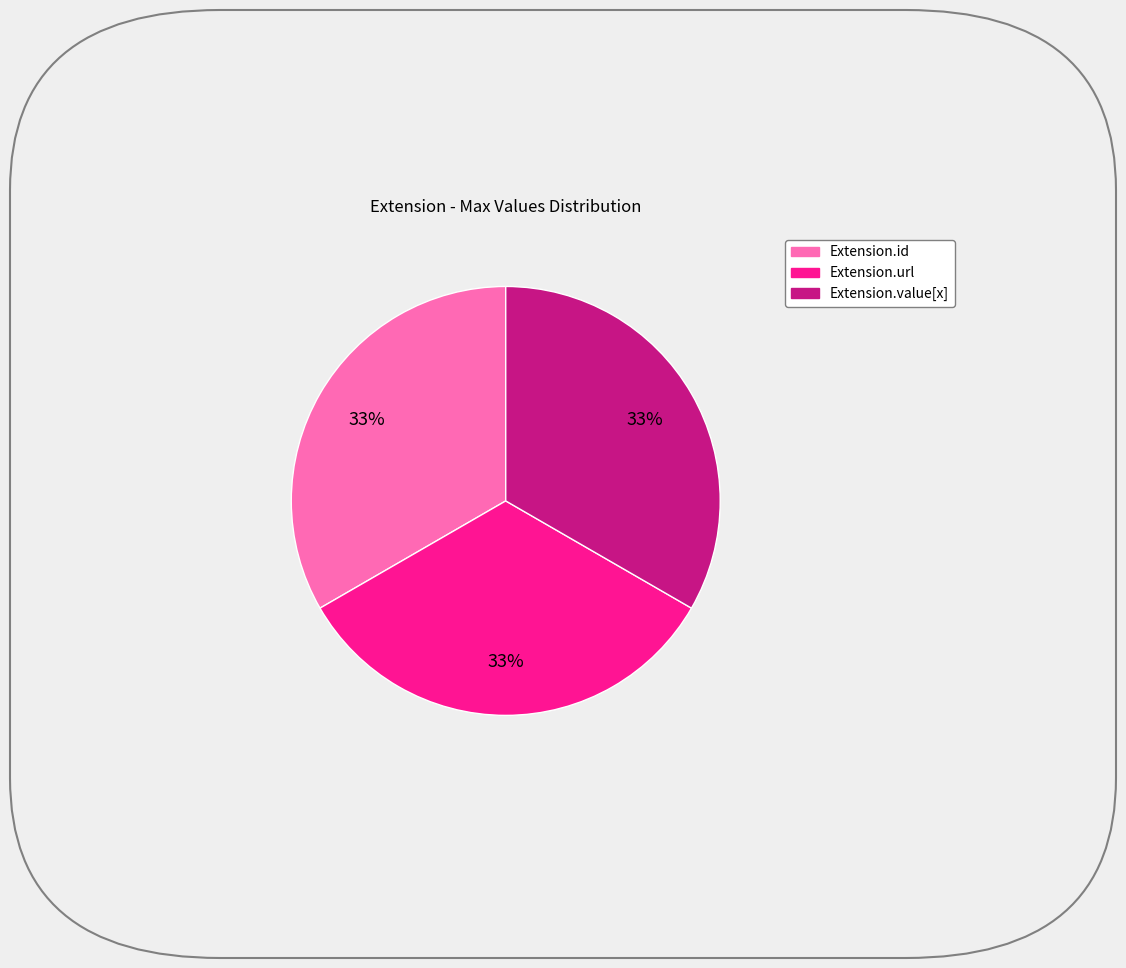

To the nearest percent, what is the average slice percentage?

33%